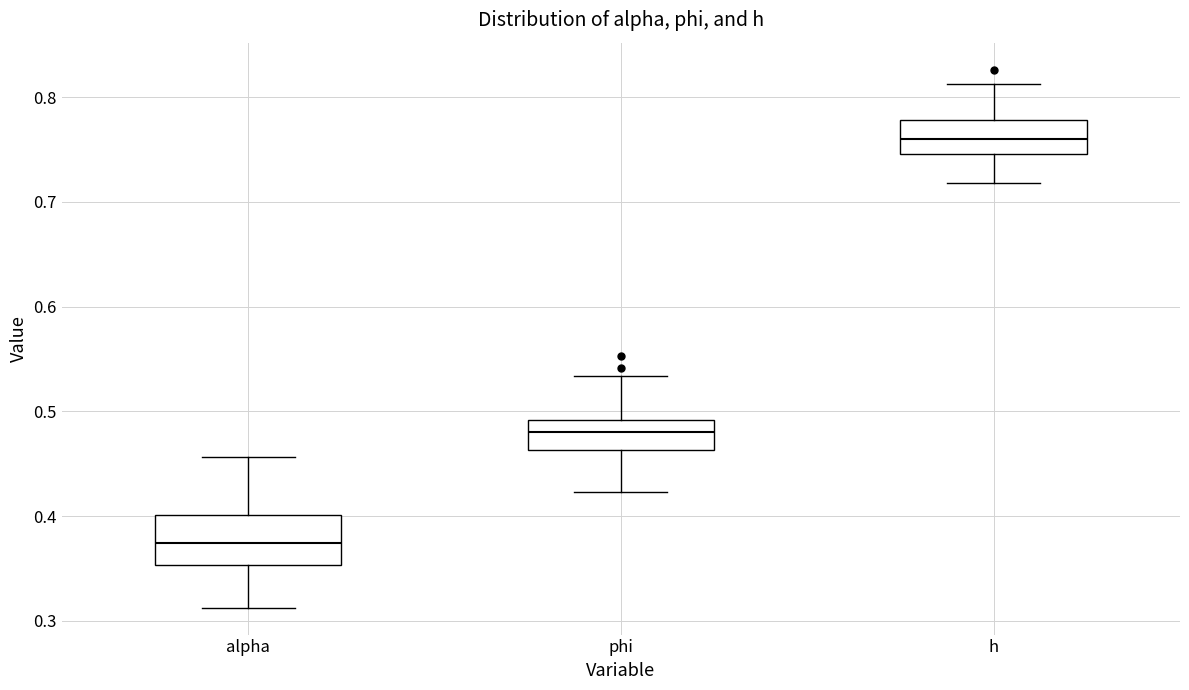

Comparing the boxes themselves (not the whiskers), which one is the tallest?

alpha